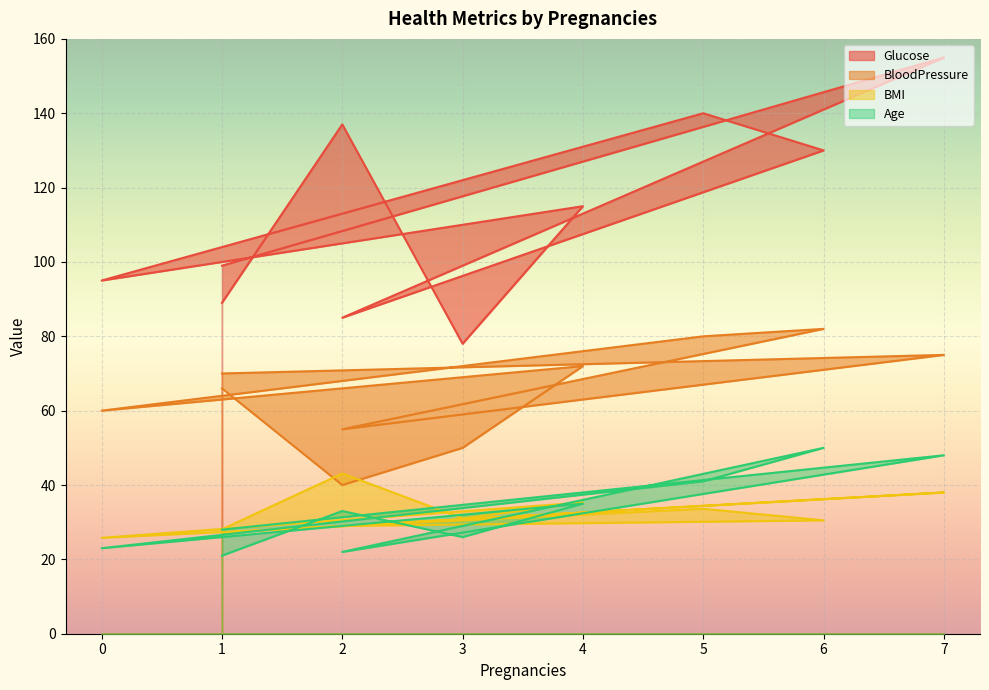

In BMI, how many points are higher than both neighbors (excluding endpoints)?

4